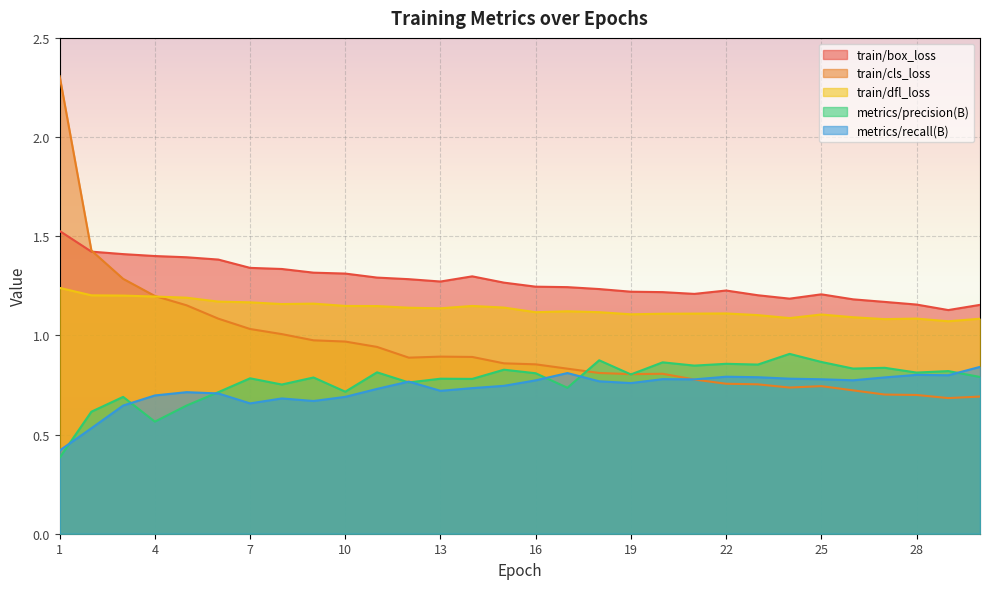

Reading left to right, list all the values displayed in this chart.

train/box_loss: 1=1.5	2=1.4	3=1.4	4=1.4	5=1.4	6=1.4	7=1.3	8=1.3	9=1.3	10=1.3	11=1.3	12=1.3	13=1.3	14=1.3	15=1.3	16=1.2	17=1.2	18=1.2	19=1.2	20=1.2	21=1.2	22=1.2	23=1.2	24=1.2	25=1.2	26=1.2	27=1.2	28=1.2	29=1.1	30=1.2
train/cls_loss: 1=2.3	2=1.4	3=1.3	4=1.2	5=1.2	6=1.1	7=1.0	8=1.0	9=1.0	10=1.0	11=0.9	12=0.9	13=0.9	14=0.9	15=0.9	16=0.9	17=0.8	18=0.8	19=0.8	20=0.8	21=0.8	22=0.8	23=0.8	24=0.7	25=0.7	26=0.7	27=0.7	28=0.7	29=0.7	30=0.7
train/dfl_loss: 1=1.2	2=1.2	3=1.2	4=1.2	5=1.2	6=1.2	7=1.2	8=1.2	9=1.2	10=1.1	11=1.1	12=1.1	13=1.1	14=1.1	15=1.1	16=1.1	17=1.1	18=1.1	19=1.1	20=1.1	21=1.1	22=1.1	23=1.1	24=1.1	25=1.1	26=1.1	27=1.1	28=1.1	29=1.1	30=1.1
metrics/precision(B): 1=0.4	2=0.6	3=0.7	4=0.6	5=0.6	6=0.7	7=0.8	8=0.8	9=0.8	10=0.7	11=0.8	12=0.8	13=0.8	14=0.8	15=0.8	16=0.8	17=0.7	18=0.9	19=0.8	20=0.9	21=0.8	22=0.9	23=0.9	24=0.9	25=0.9	26=0.8	27=0.8	28=0.8	29=0.8	30=0.8
metrics/recall(B): 1=0.4	2=0.5	3=0.6	4=0.7	5=0.7	6=0.7	7=0.7	8=0.7	9=0.7	10=0.7	11=0.7	12=0.8	13=0.7	14=0.7	15=0.7	16=0.8	17=0.8	18=0.8	19=0.8	20=0.8	21=0.8	22=0.8	23=0.8	24=0.8	25=0.8	26=0.8	27=0.8	28=0.8	29=0.8	30=0.8